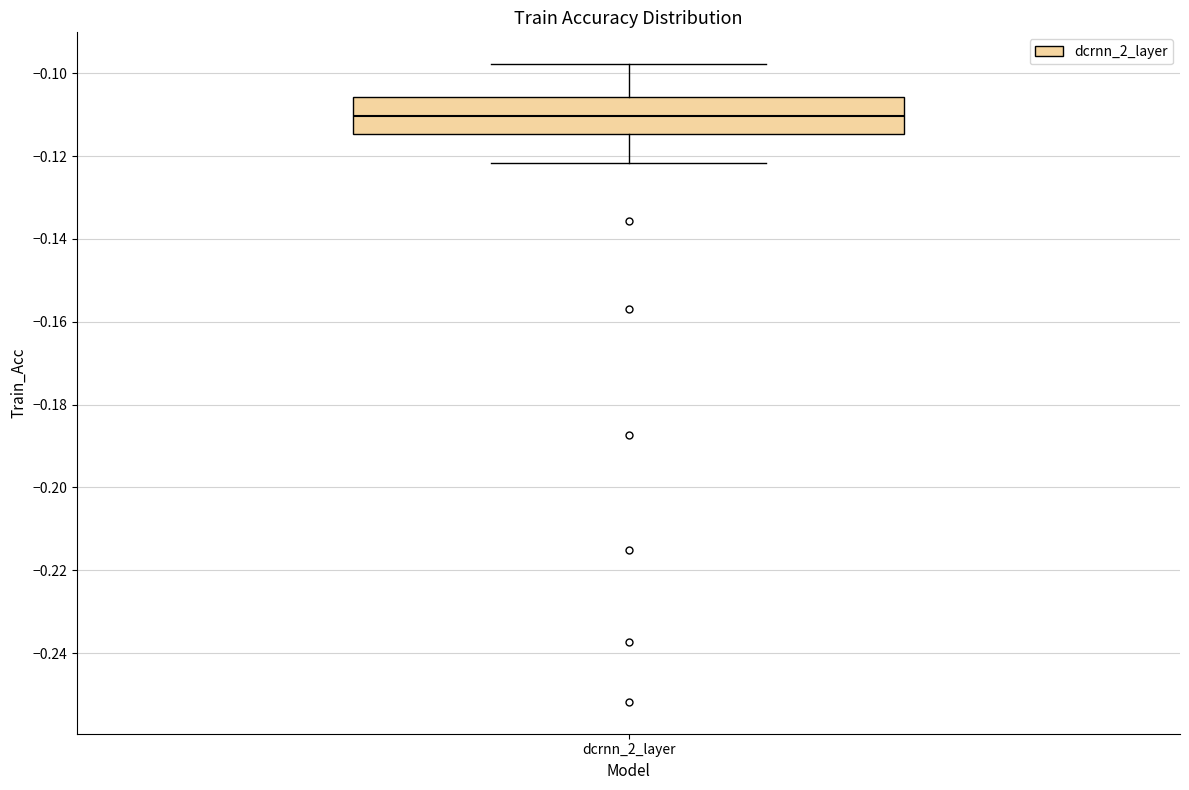

Transcribe this box plot: give where the median line is, the range the box spans, and where the two whiskers end, as read against the y-axis. The values are not printed on the chart, so give them approximately, as read against the axis.

median -0.110, box -0.114 to -0.106, whiskers -0.122 to -0.098